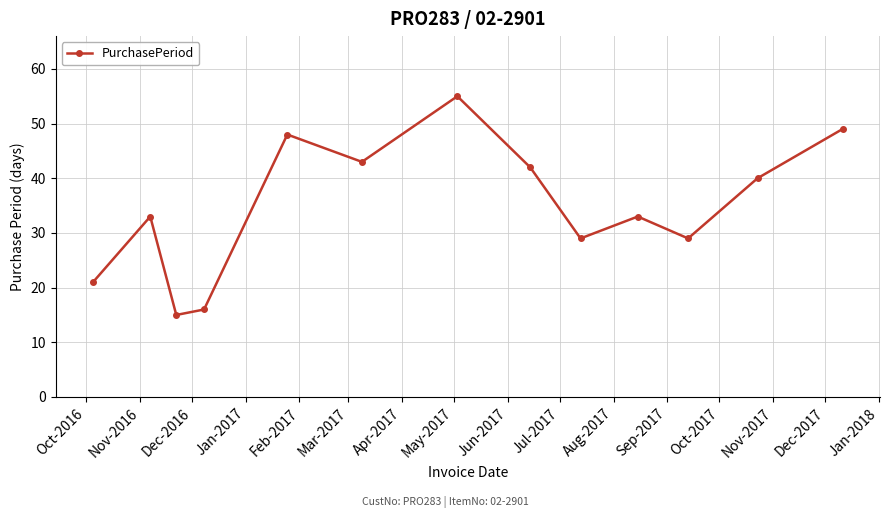

How many categories are shown in the chart?

13